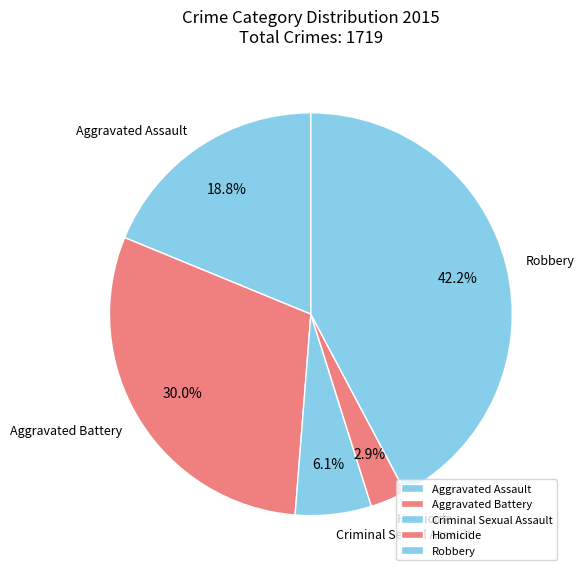

Does Homicide account for over 50% of the chart?

No